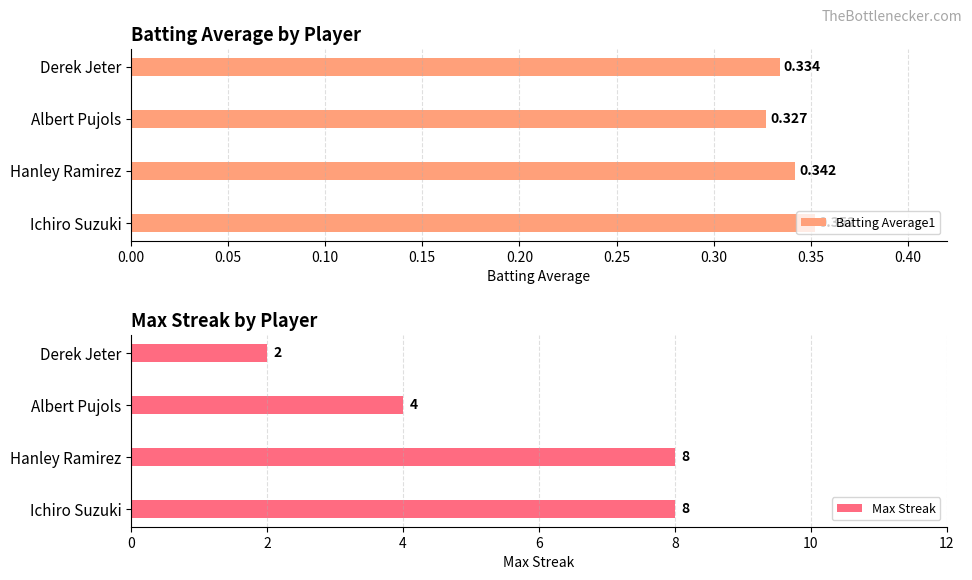

At how many categories does at least one series exceed 0?

4